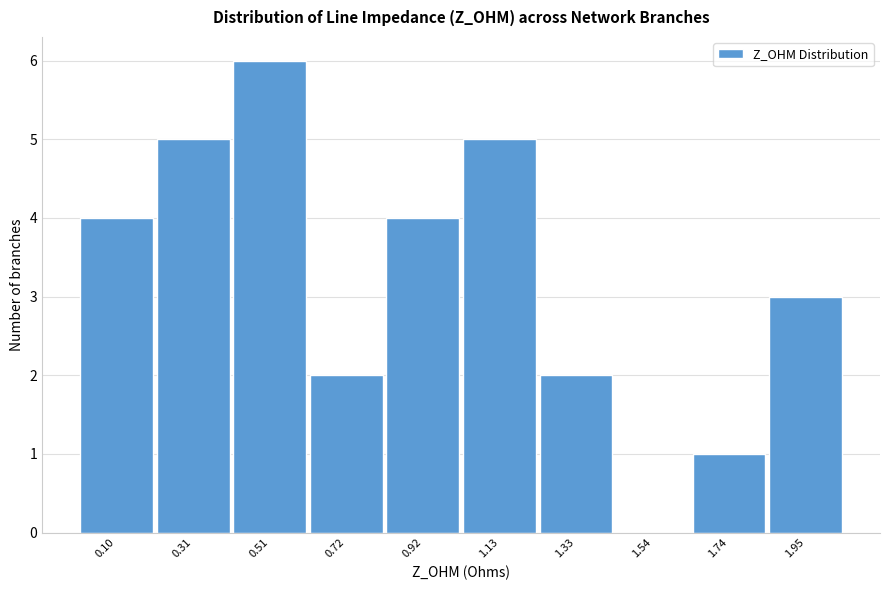

Reading left to right, what are all the values shown in this chart?

0.10=4	0.31=5	0.51=6	0.72=2	0.92=4	1.13=5	1.33=2	1.54=0	1.74=1	1.95=3